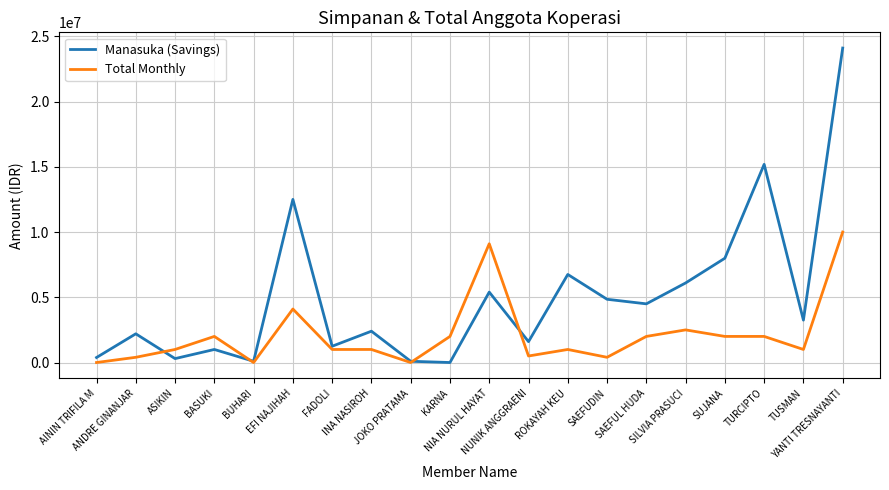

How many lines are shown in the chart?

2